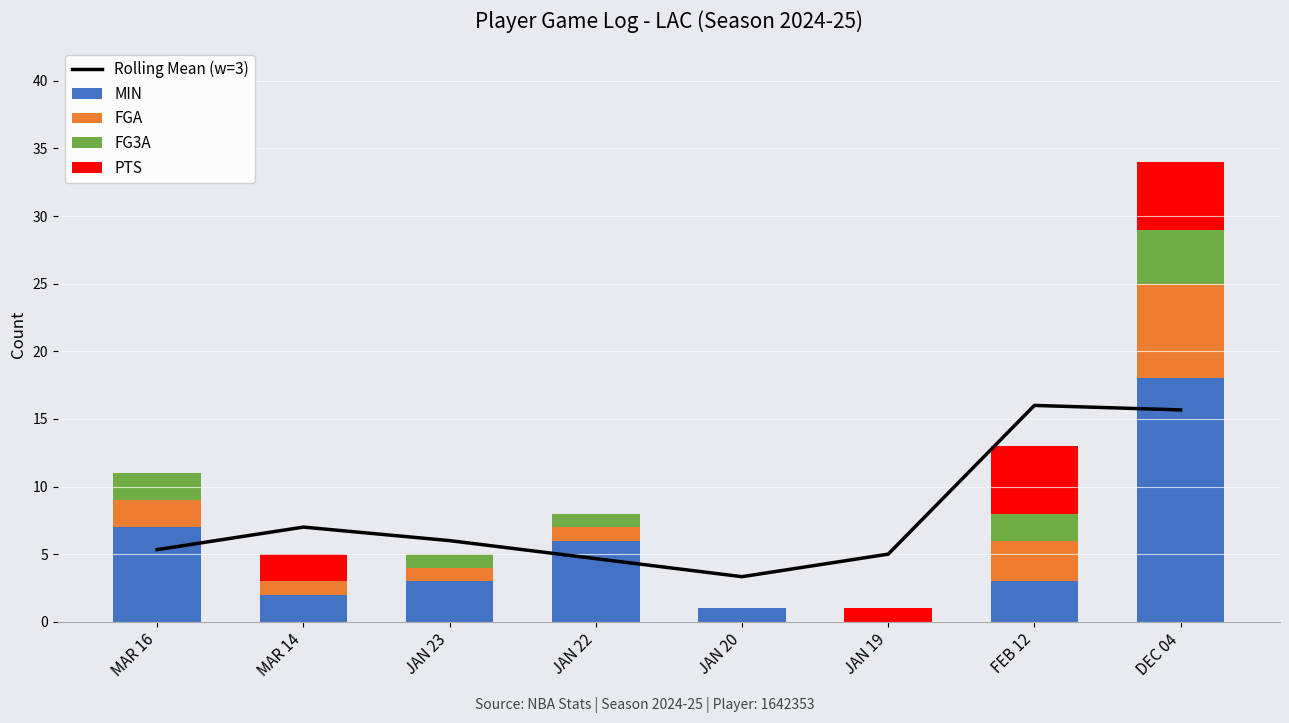

Is the value of Rolling Mean (w=3) at JAN 23 greater than the value of PTS at DEC 04?

Yes